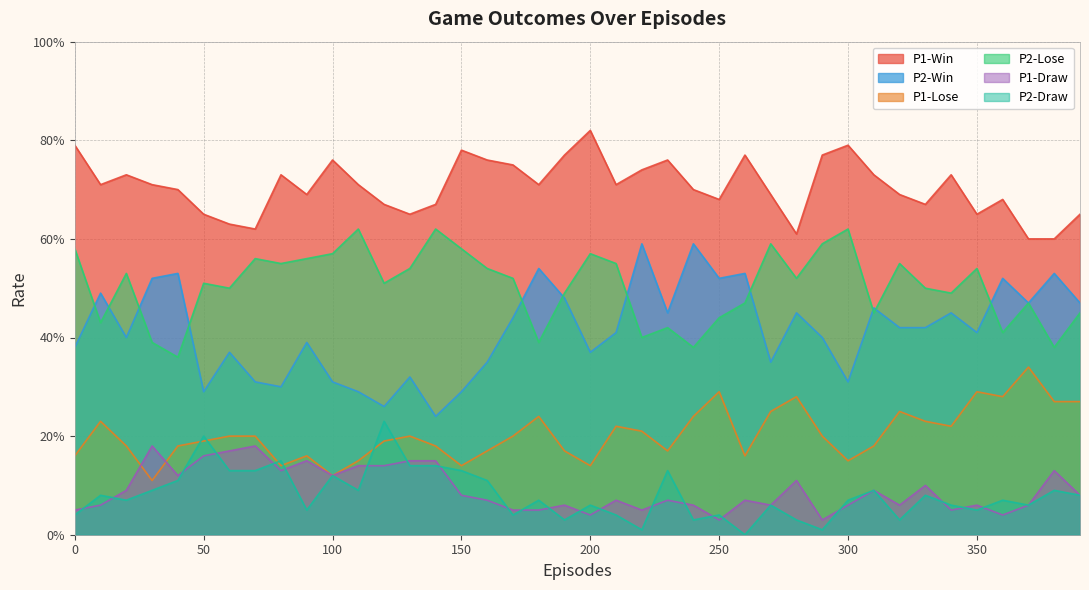

Which has a higher value, 50 or 330?

330